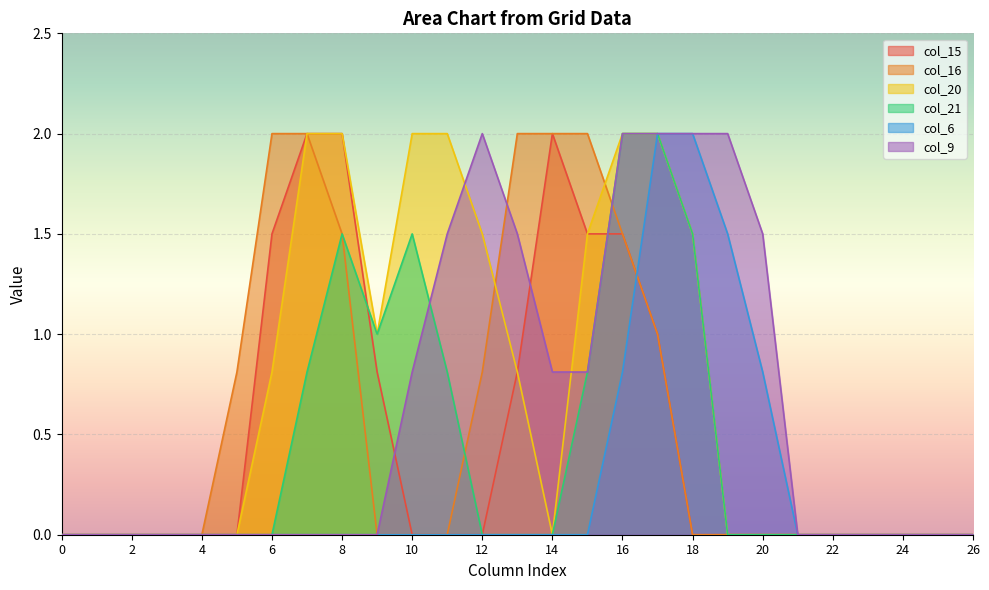

How many intersections are there between col_21 and col_16?

2